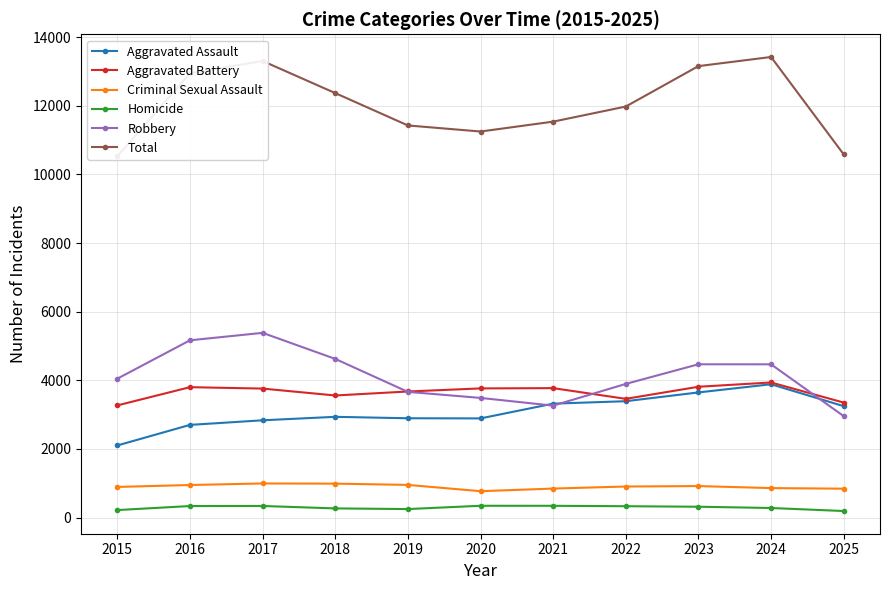

What is the total value across all series at 2017?

26608